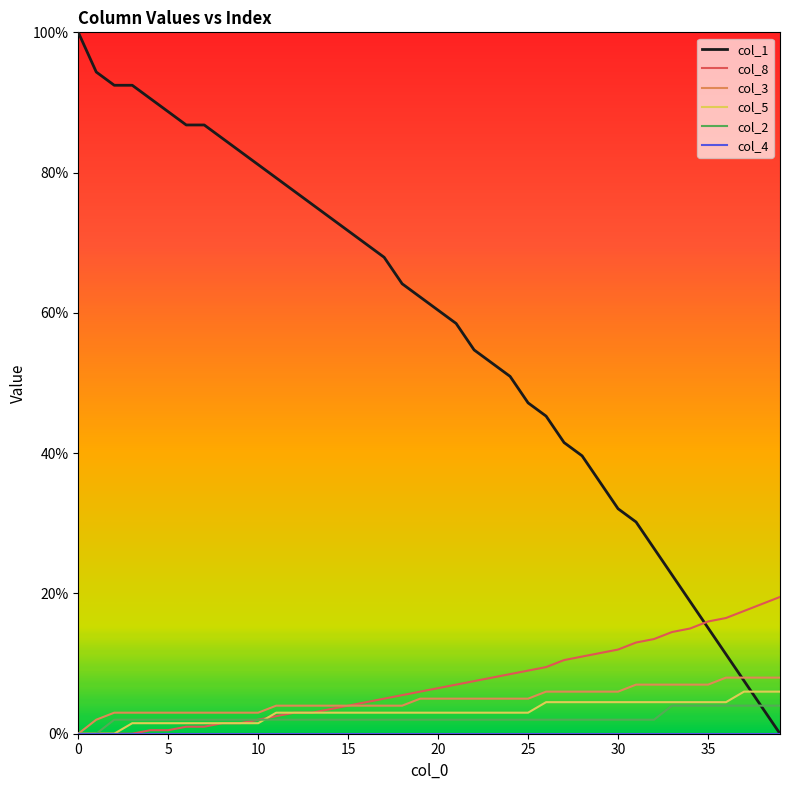

After their last crossing, which series has the higher values: col_1 or col_5?

col_5